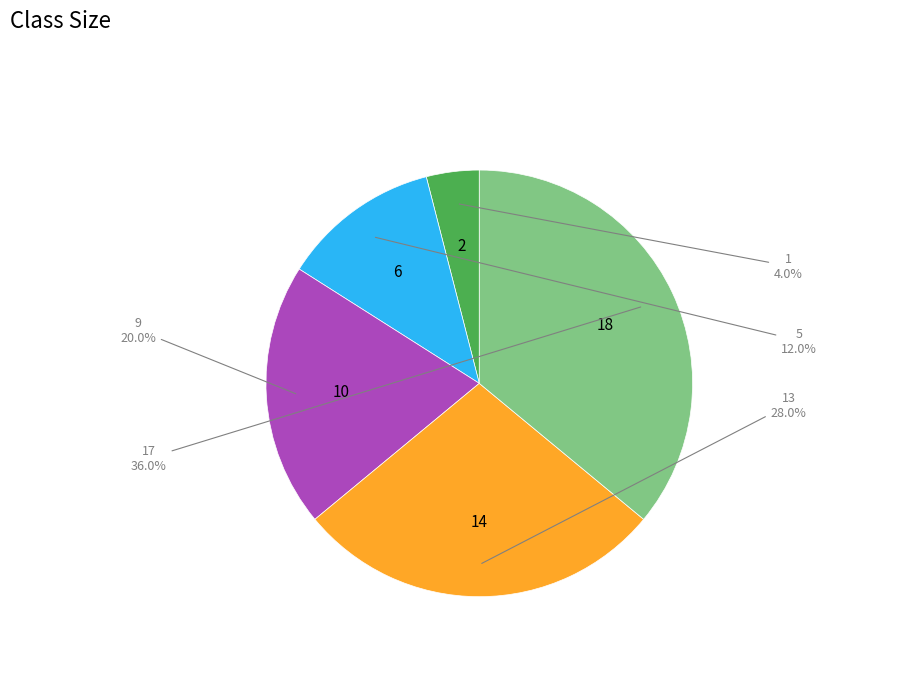

Count the number of slices in the pie.

5